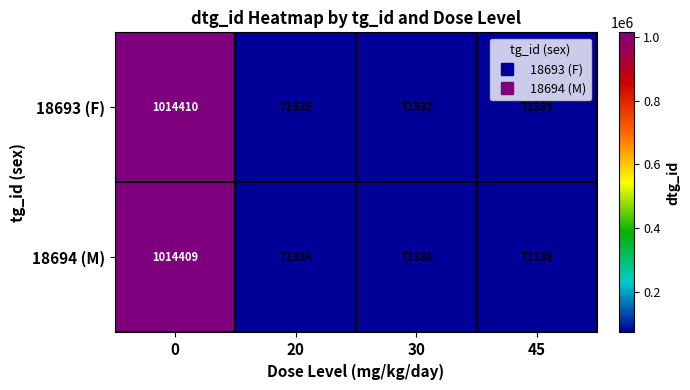

How many values in the 18694 (M) series are below 71338?

2